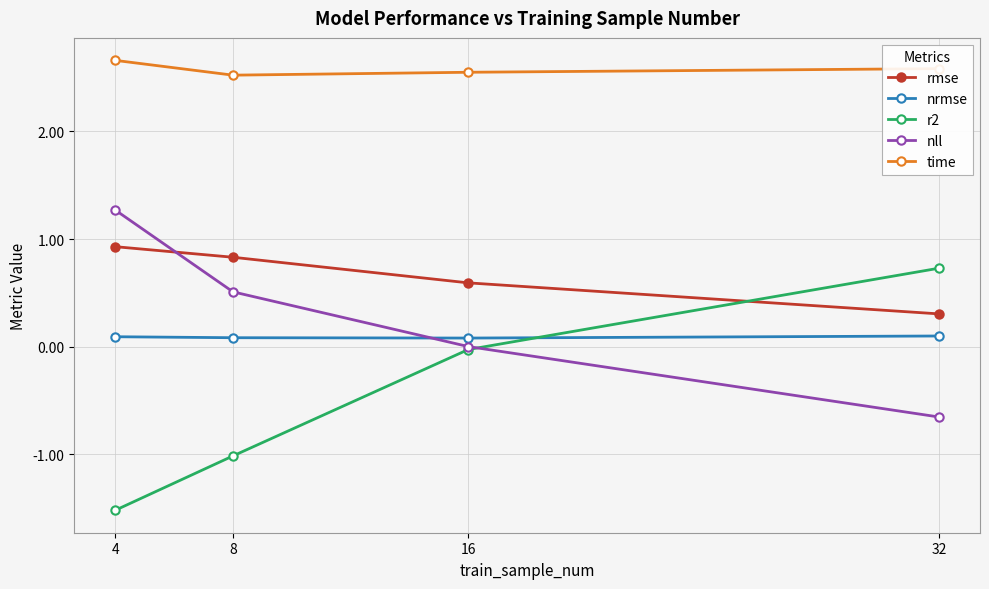

What is the value of the nrmse point at the 2nd from the left?

0.1